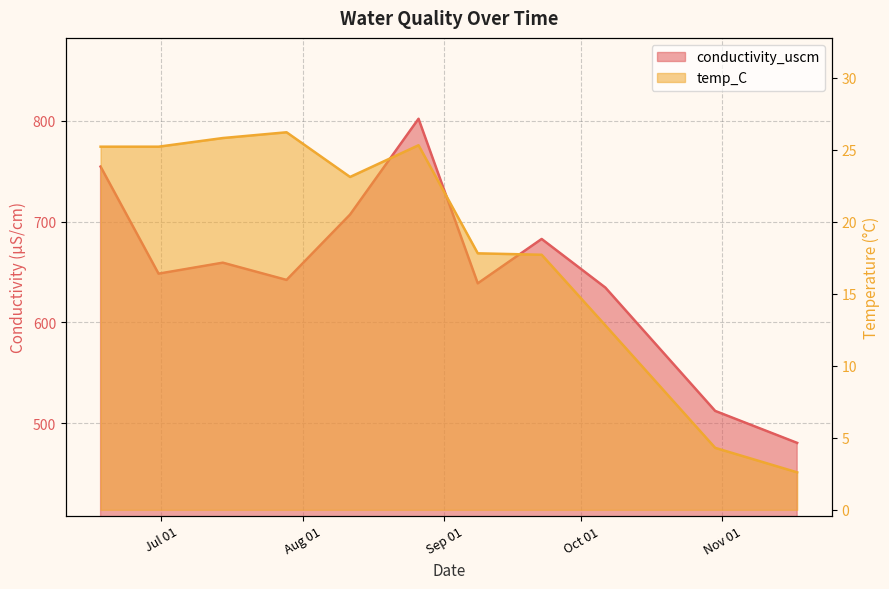

At 2020-10-06 08:40:00, list the series in order from largest to smallest.

conductivity_uscm, temp_C